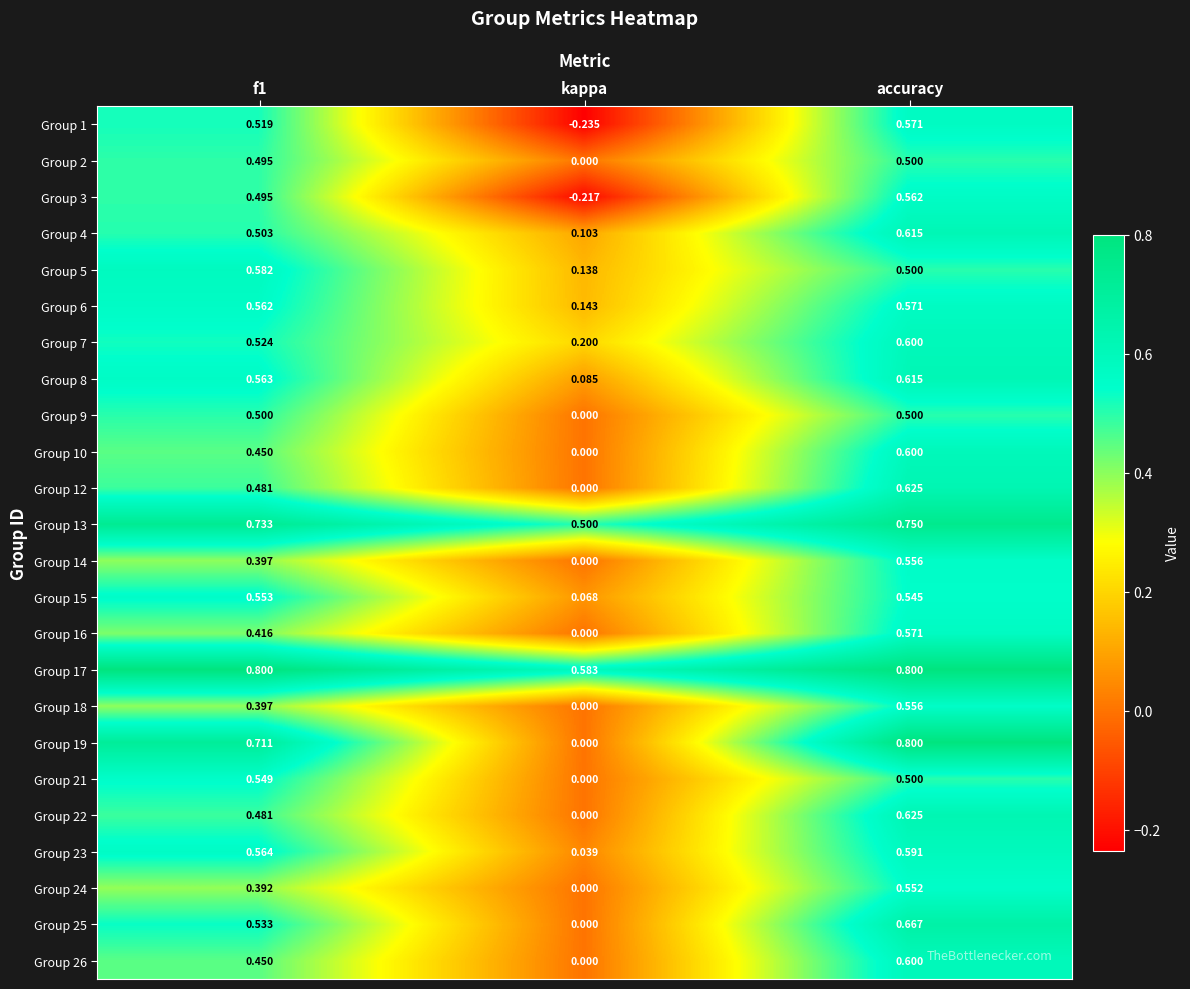

Between f1 and accuracy, which series saw the biggest shift?

Group 24